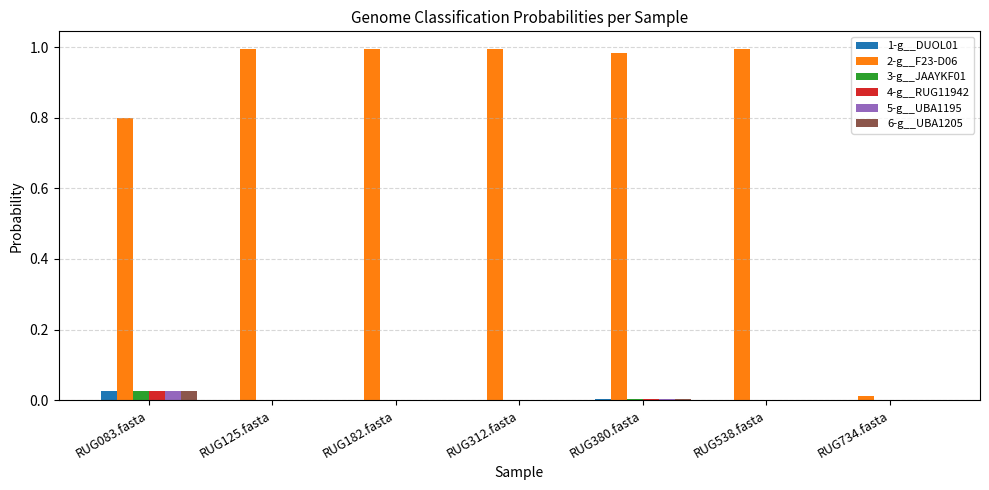

What are all the series names shown in the legend?

1-g__DUOL01, 2-g__F23-D06, 3-g__JAAYKF01, 4-g__RUG11942, 5-g__UBA1195, 6-g__UBA1205